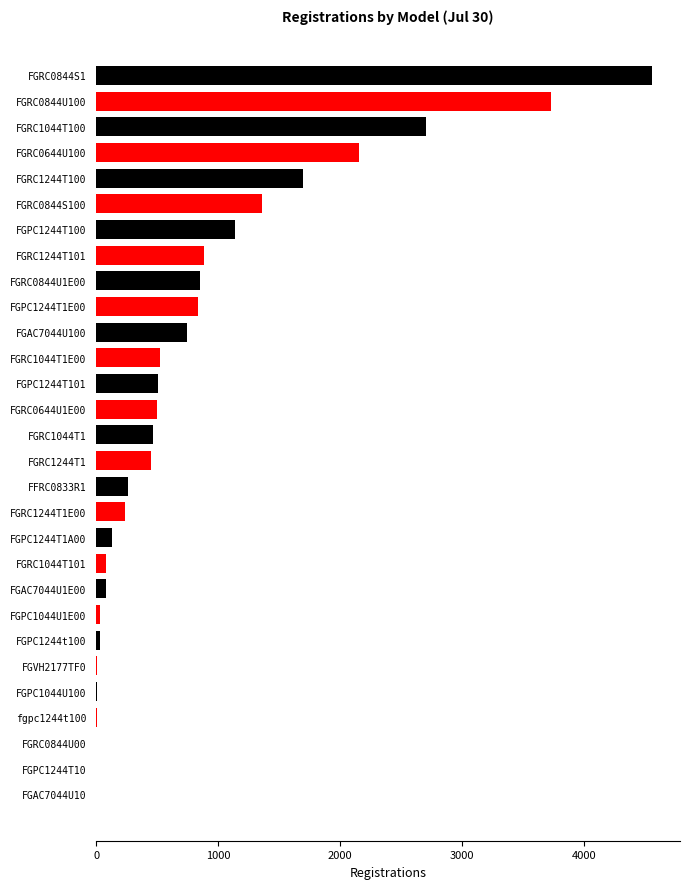

Does the chart contain stacked bars?

No